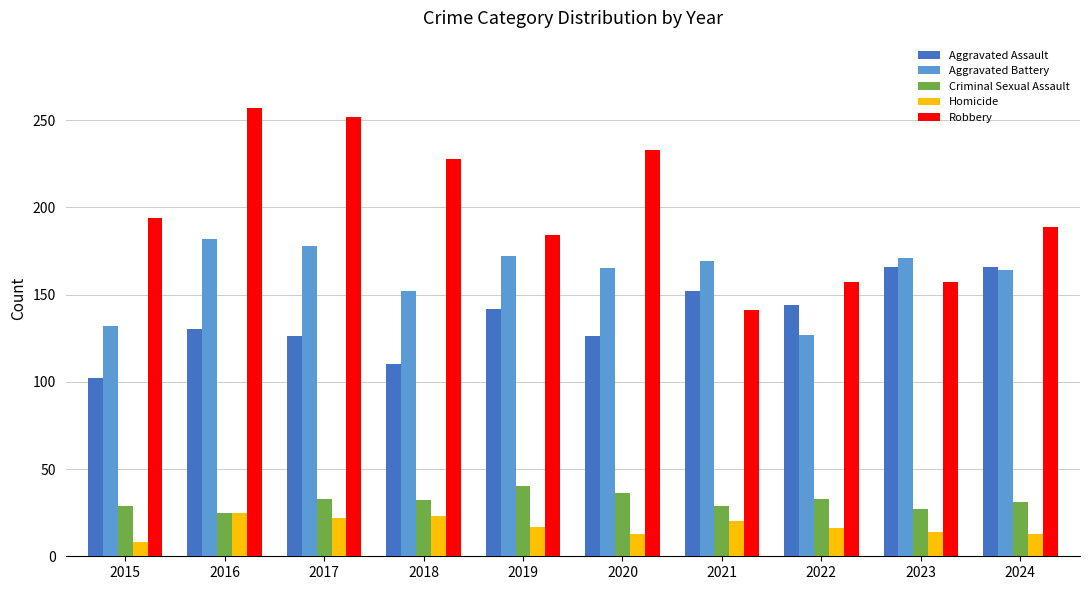

Rank the series at 2020 from lowest to highest value.

Homicide, Criminal Sexual Assault, Aggravated Assault, Aggravated Battery, Robbery